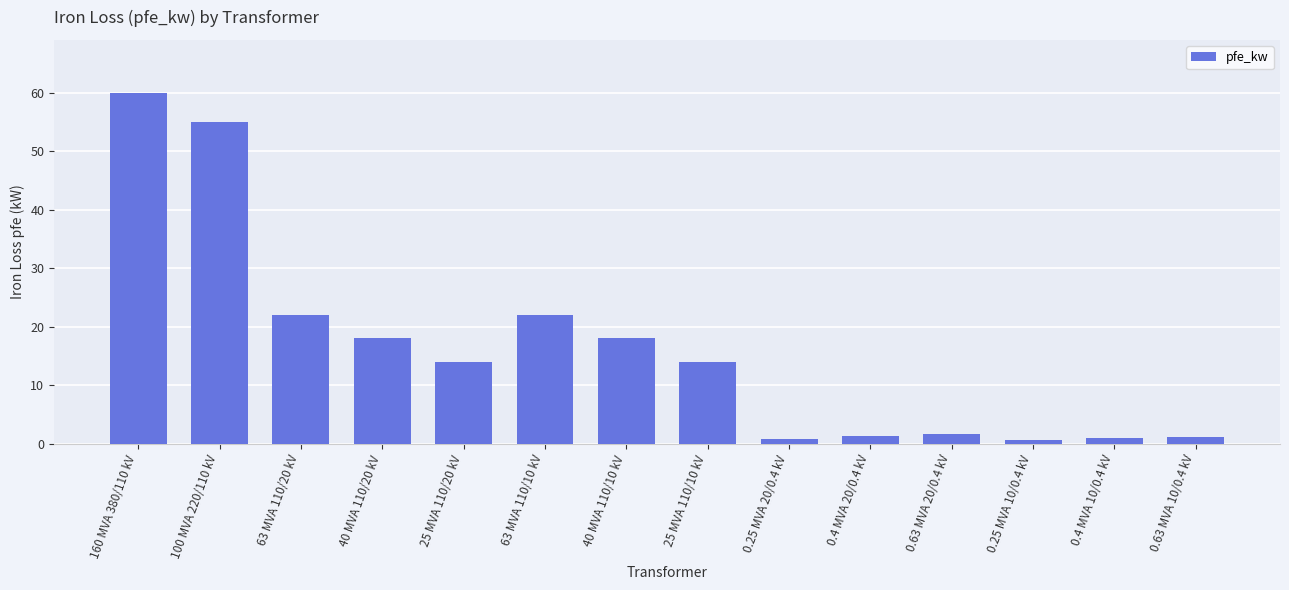

Is it true that the value at 63 MVA 110/10 kV is 6.2?

False